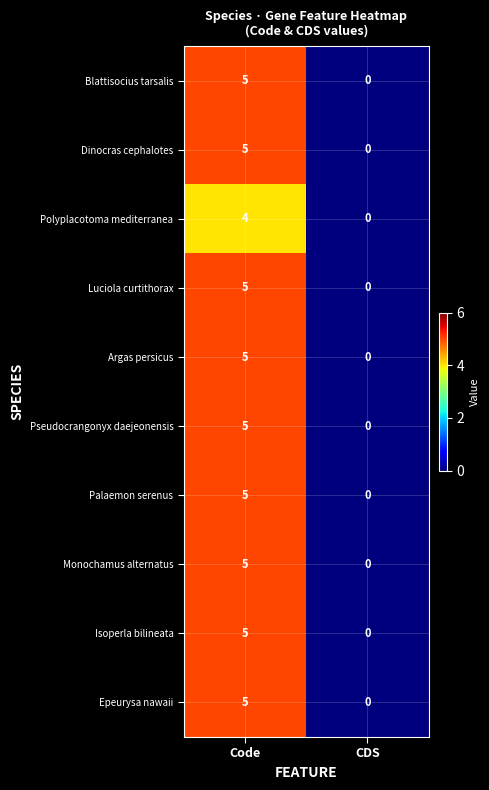

At how many categories does at least one series exceed 1?

1